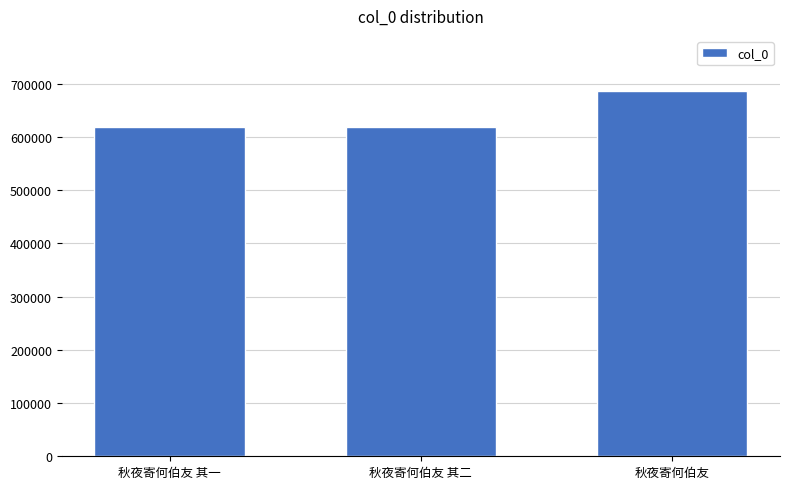

What is the approximate value at 秋夜寄何伯友 其一?

619566